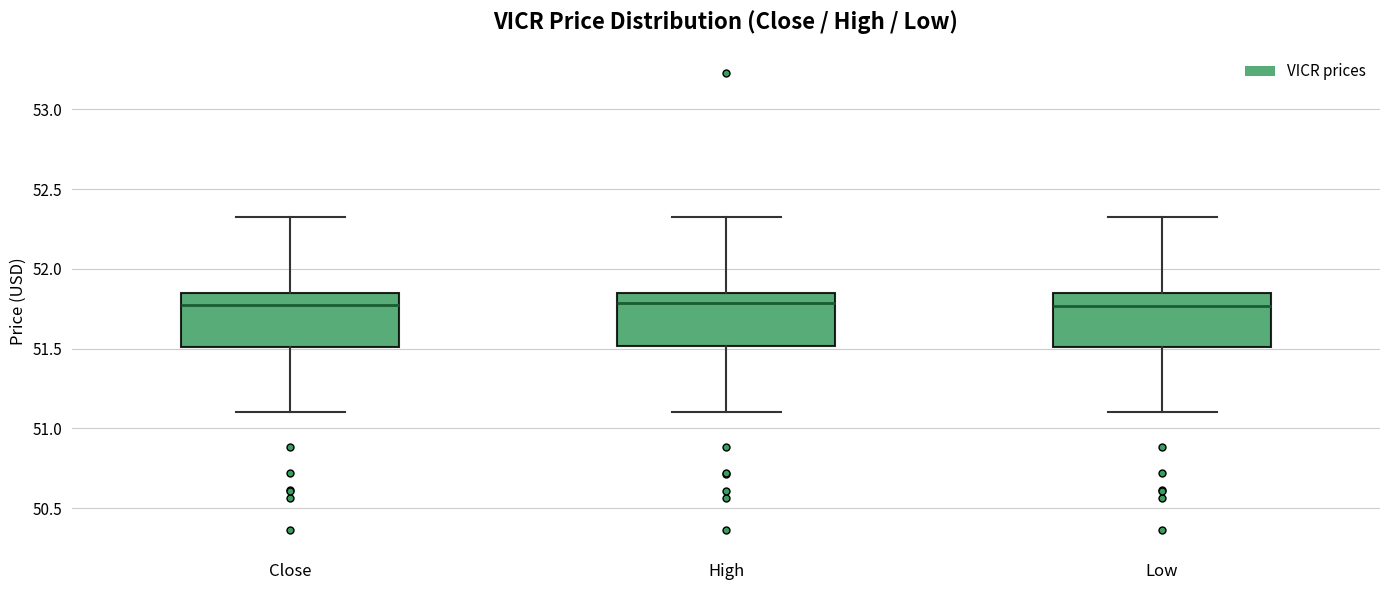

Where does the upper whisker of the box for Low end on the y-axis? The values are not printed on the chart, so give them approximately, as read against the axis.

52.35